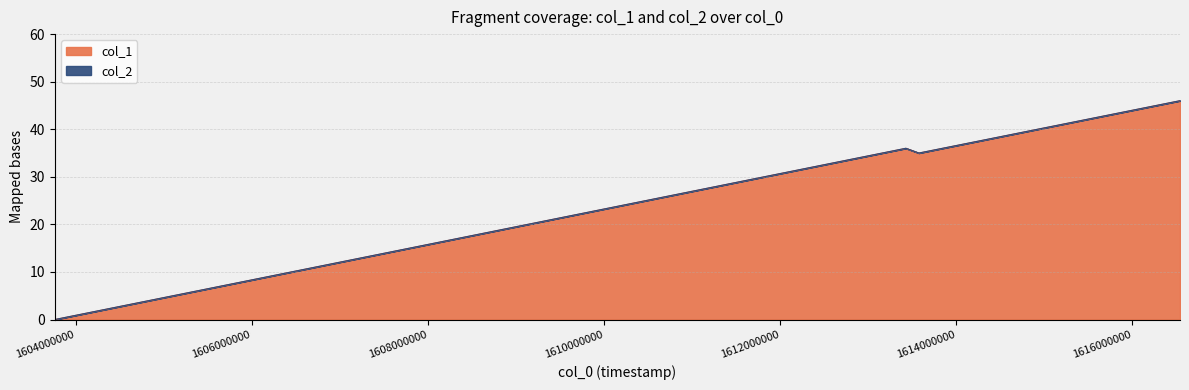

How many positive values does the col_1 series have?

3